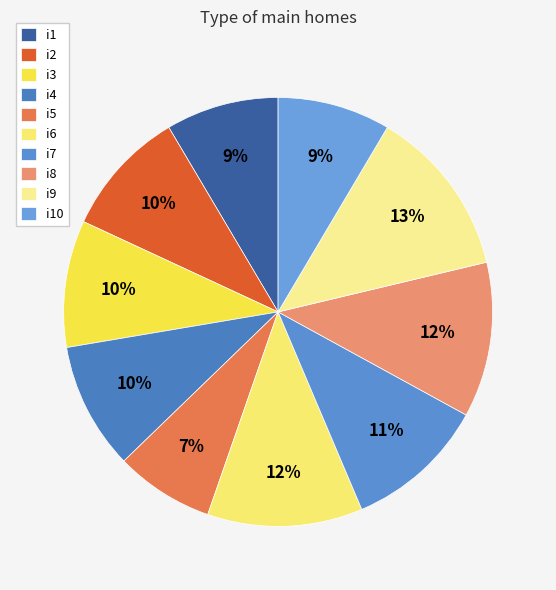

Which has a higher value, i6 or i7?

i6